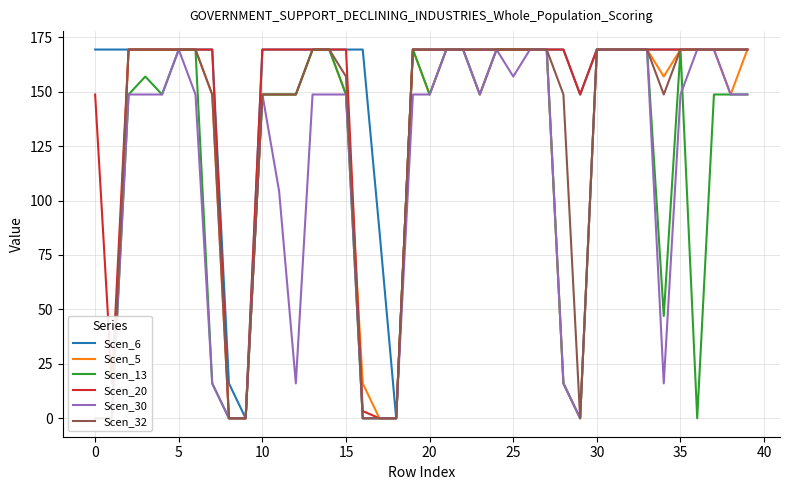

What is the label of the 12th point from the left?

11